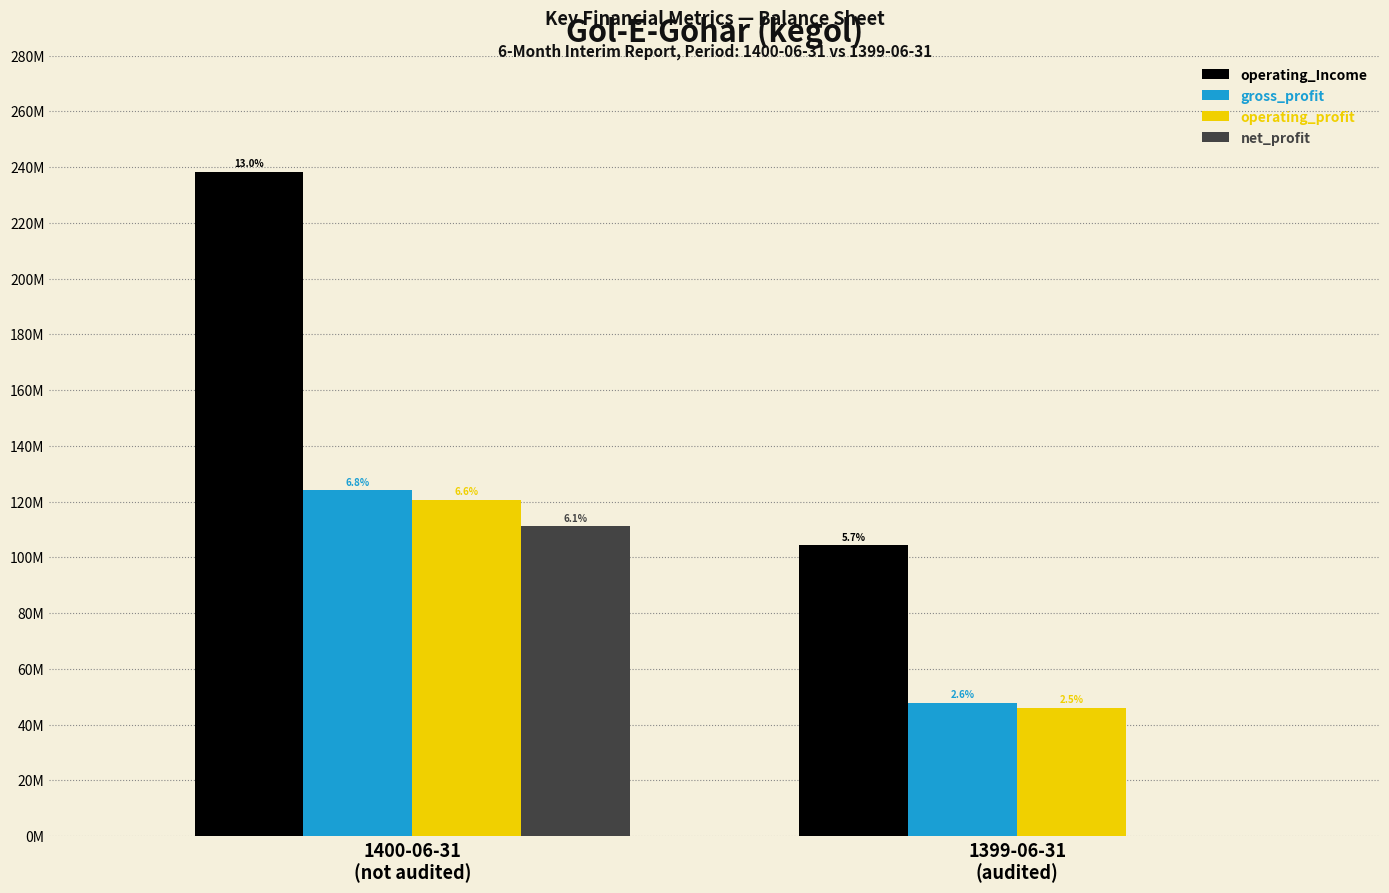

What are all the series names shown in the legend?

operating_Income, gross_profit, operating_profit, net_profit